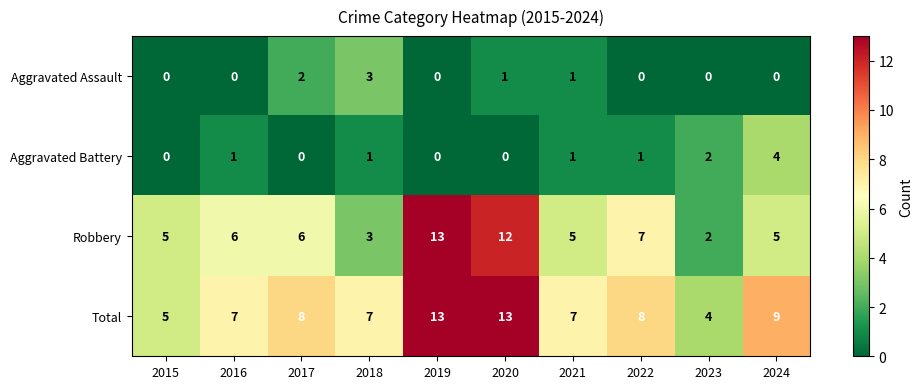

What is the highest value of the Total series?

13